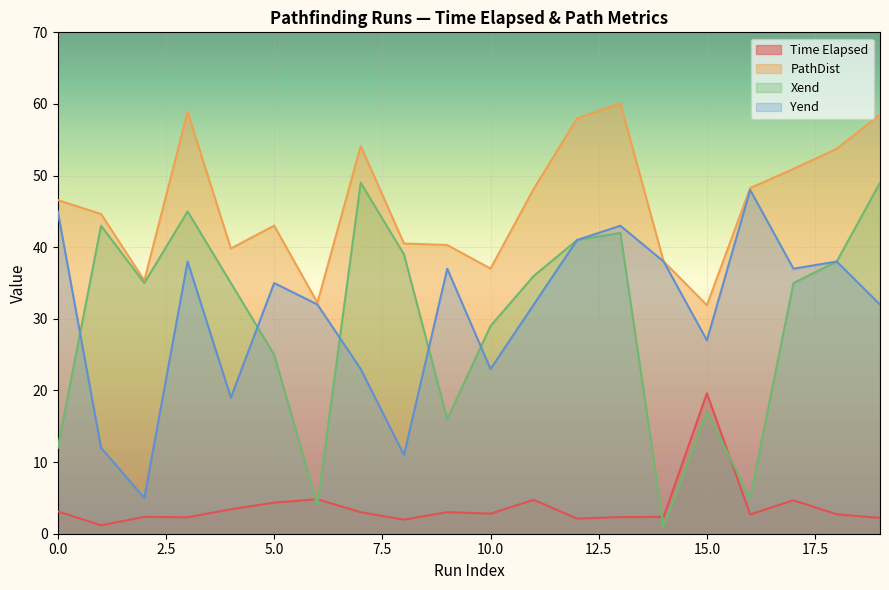

In Time Elapsed, how many points are lower than both neighbors (excluding endpoints)?

6